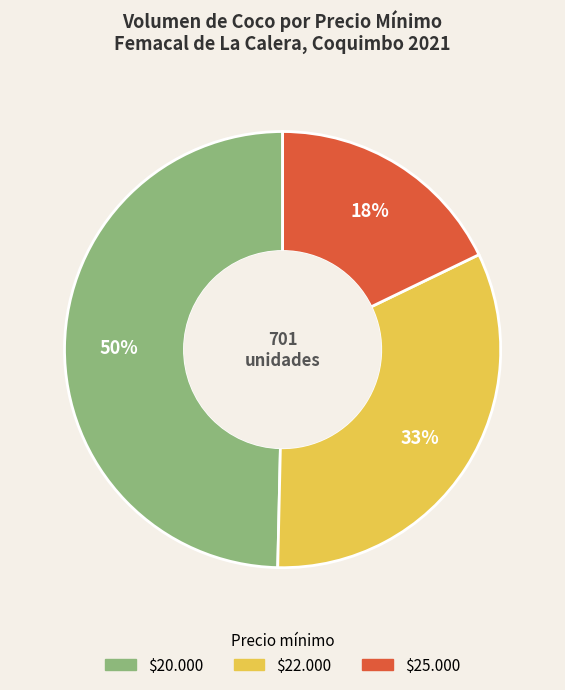

To the nearest percent, what is the average slice percentage?

33%